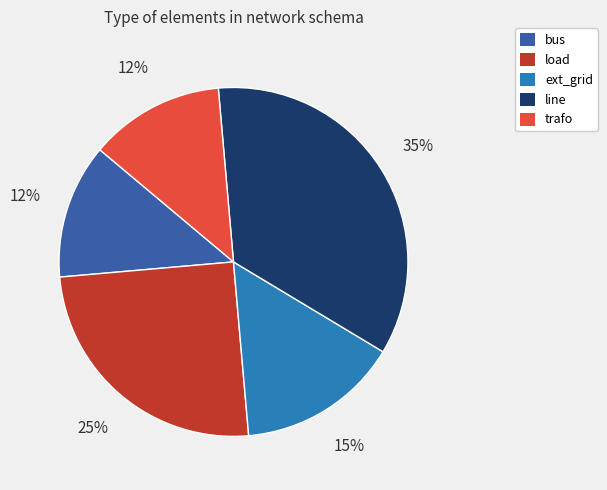

True or false: bus accounts for 12% of the total.

True